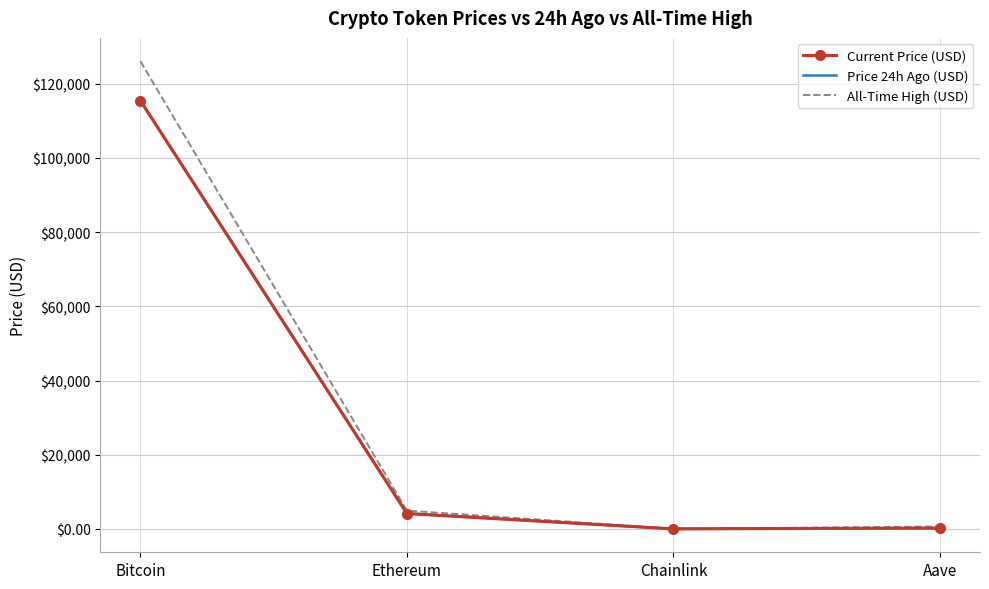

What are all the series names shown in the legend?

Current Price (USD), Price 24h Ago (USD), All-Time High (USD)